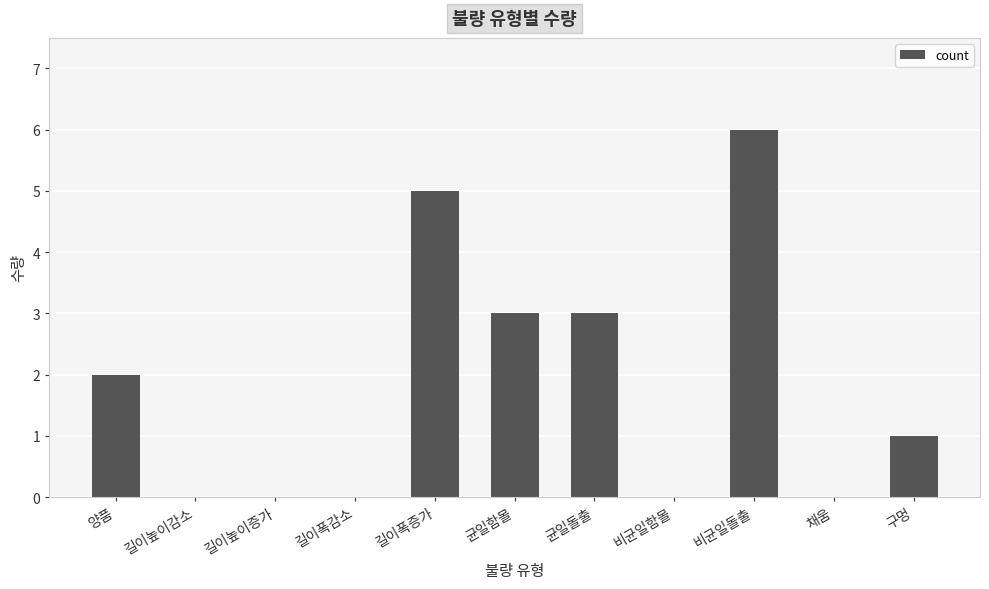

What is the change in value from 균일함몰 to 비균일돌출?

+3